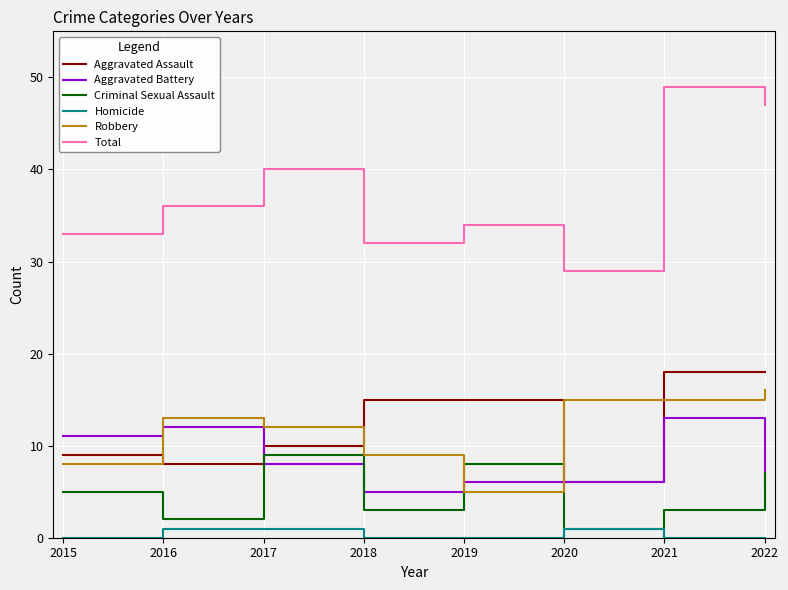

What is the difference between the Aggravated Battery values at 2017 and 2020?

2